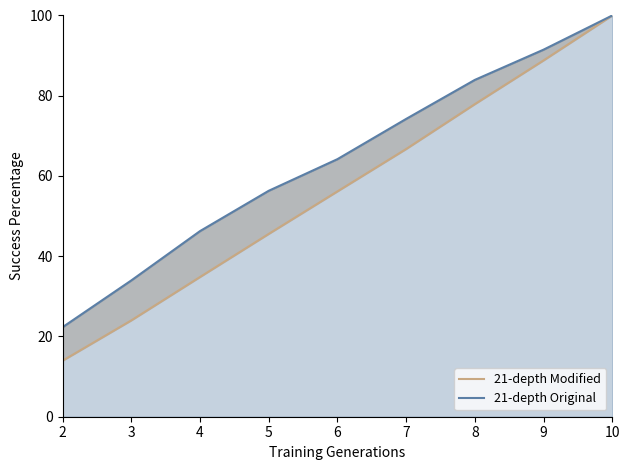

The value of 21-depth Original at 3 is 44.3. True or false?

False